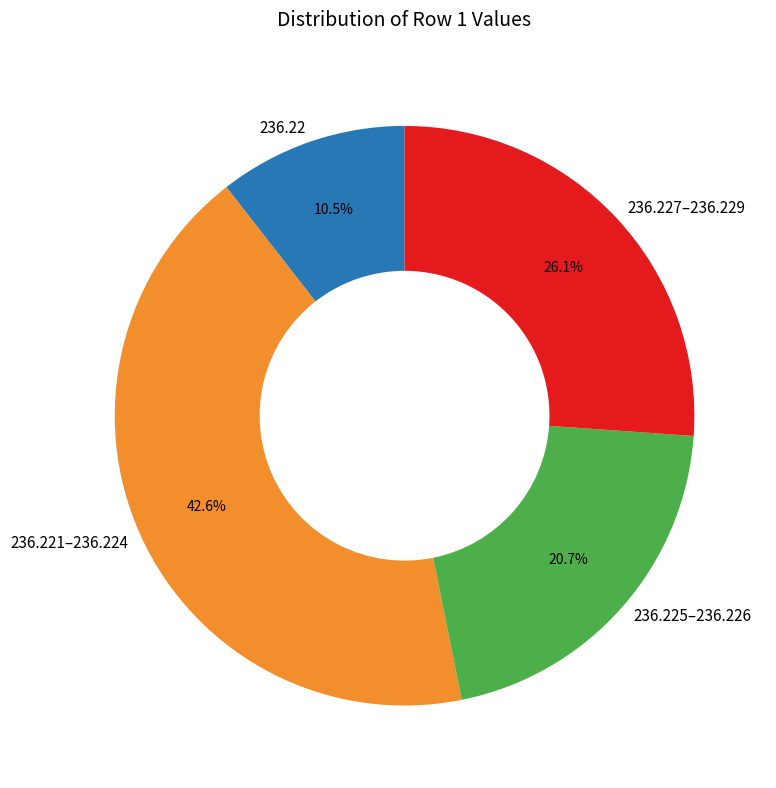

Is there any slice that represents more than half of the pie?

No